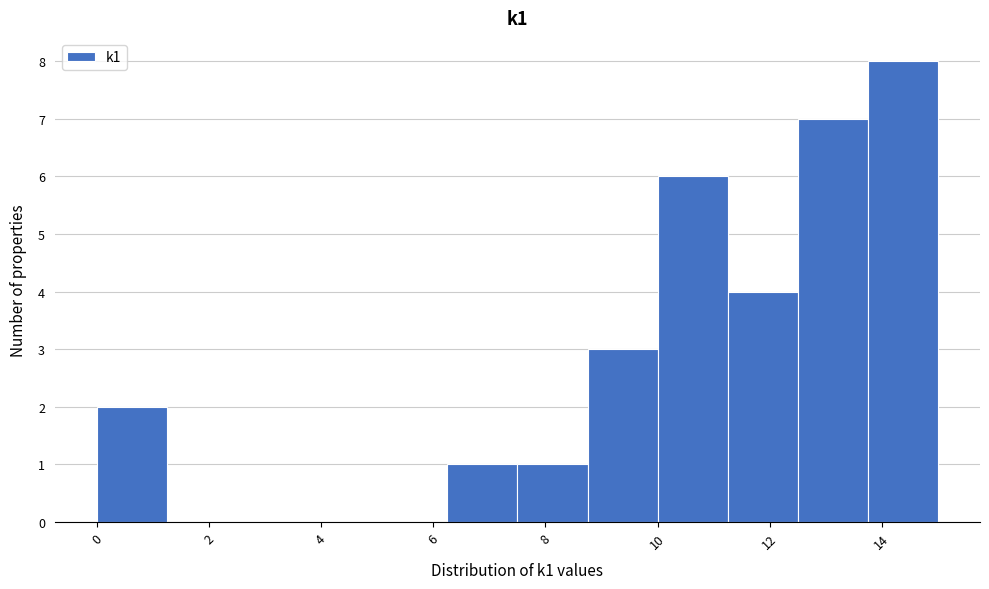

How tall is the bar that spans 12.50 to 13.75 on the x-axis? Neither the bar edges nor the heights are printed on the chart, so give them approximately, as read against the axes.

7